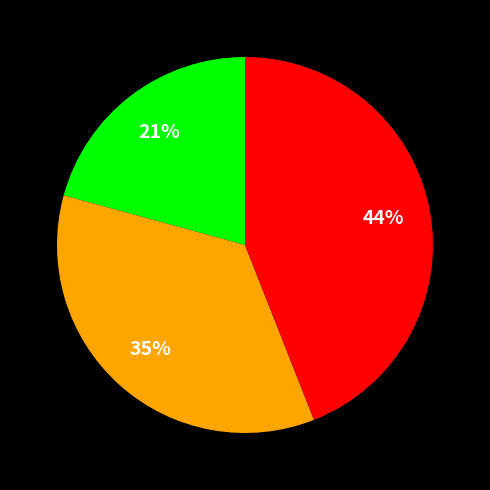

To the nearest percent, what is the difference between the largest and smallest slice percentages?

23%